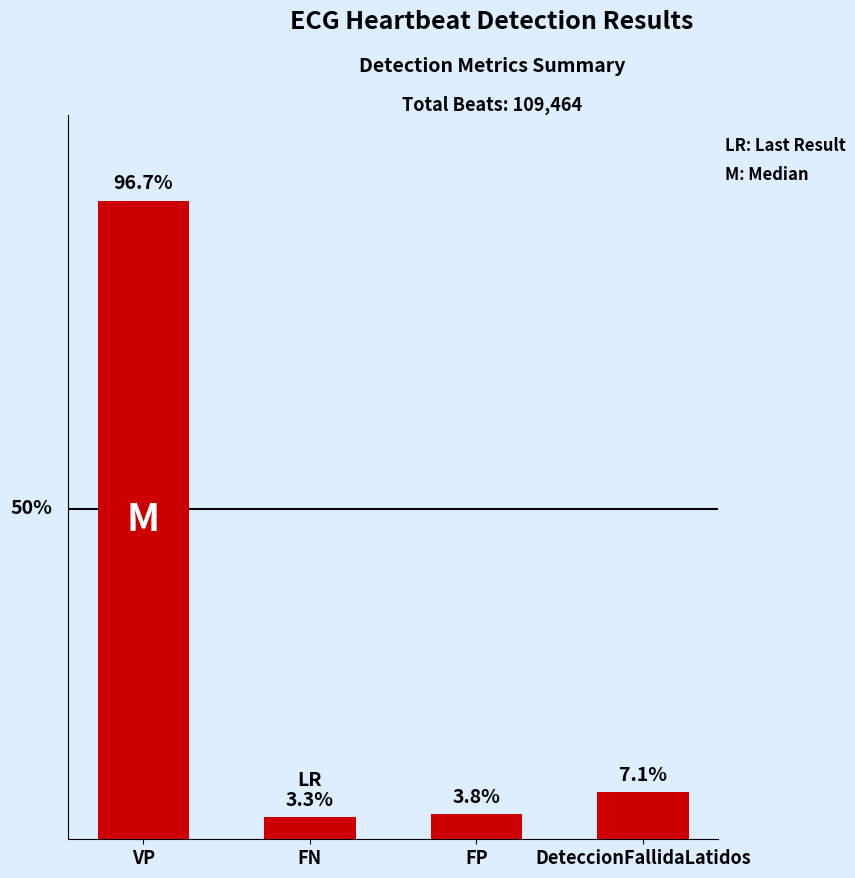

The chart shows a value of 1726 at FP. True or false?

False